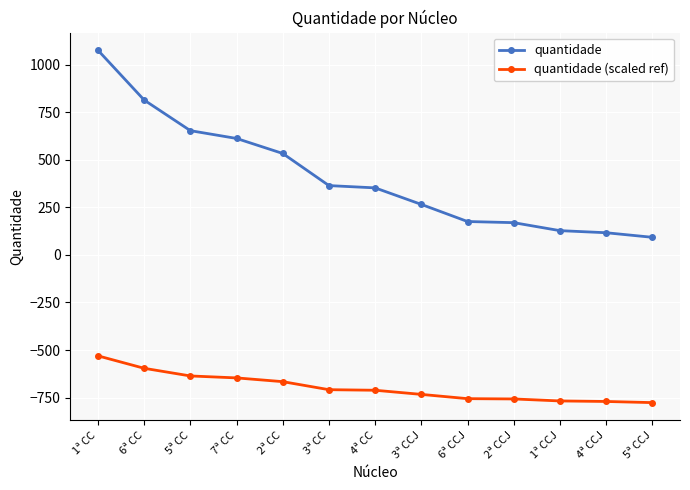

Which series has the widest spread of values?

quantidade